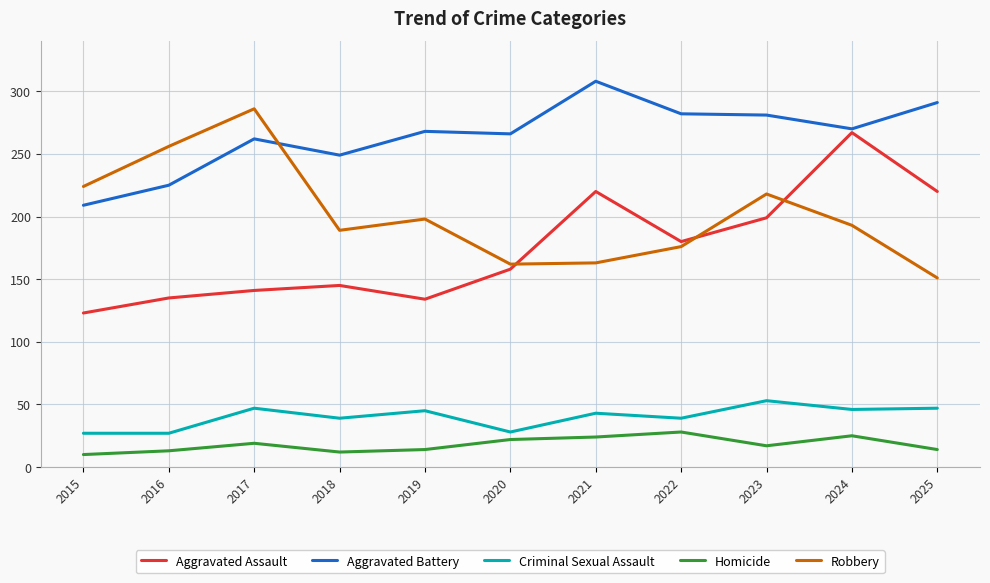

What is the sum of all Aggravated Battery values?

2911